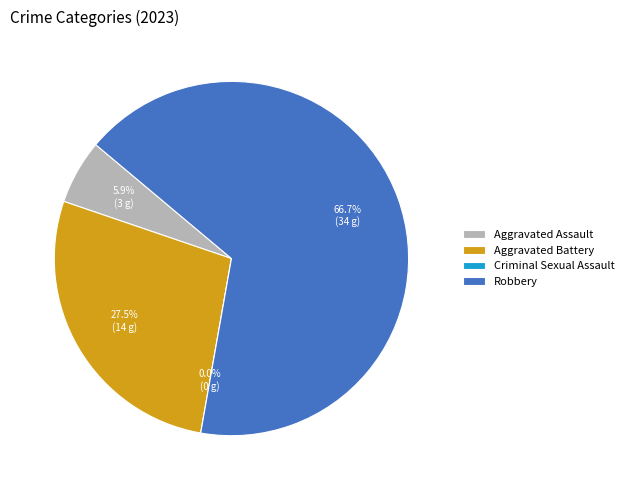

Rank the categories by value from lowest to highest.

Criminal Sexual Assault, Aggravated Assault, Aggravated Battery, Robbery